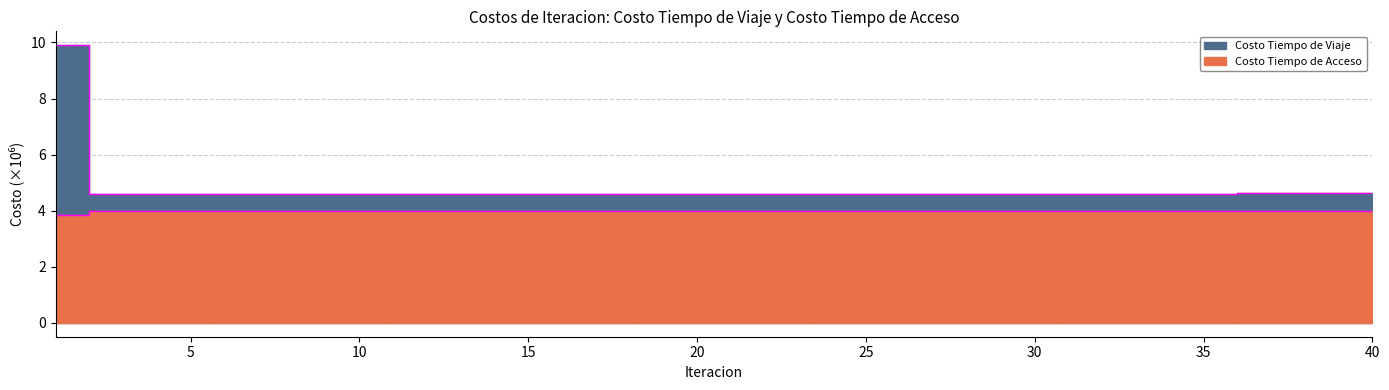

At which category does Costo Tiempo de Viaje reach its first local peak?

7